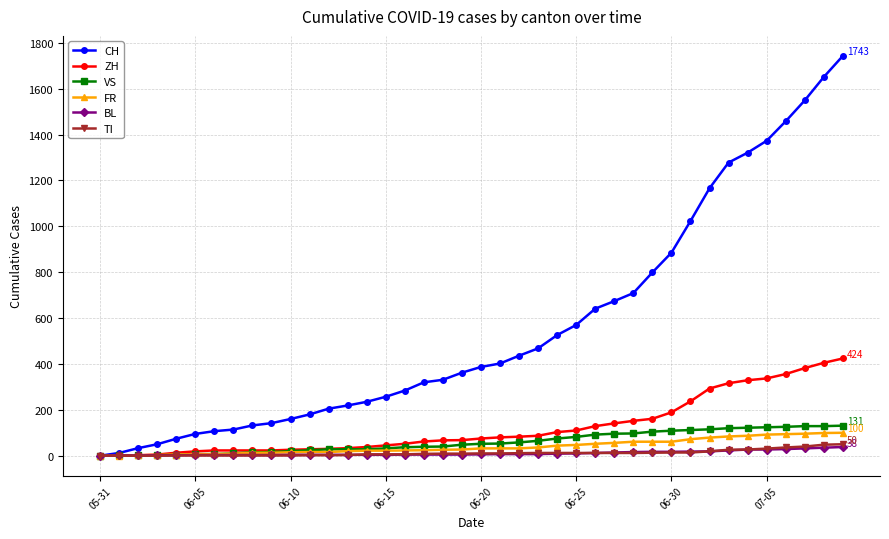

Which series has the widest spread of values?

CH